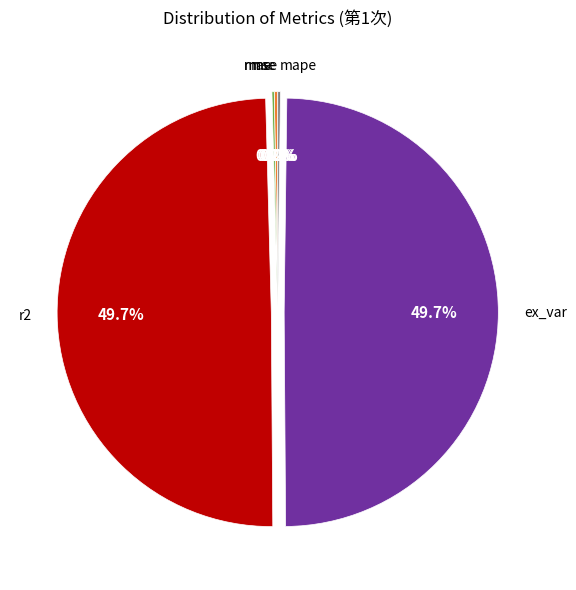

Combined, what portion of the pie is r2 and ex_var?

99.4%